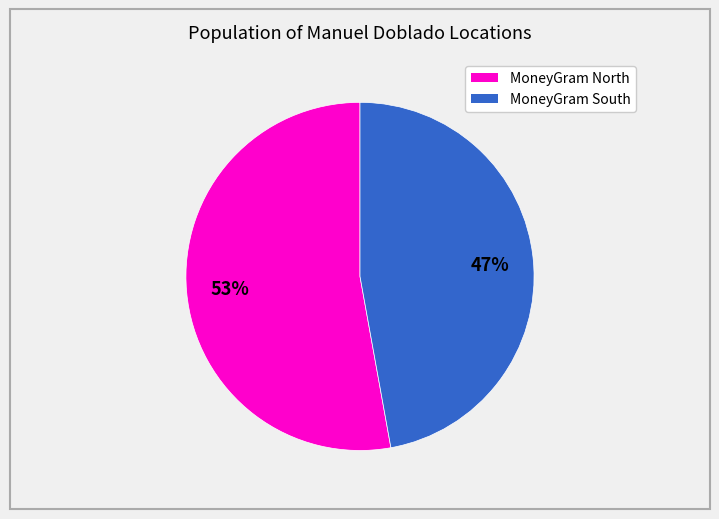

To the nearest percent, what is the average slice percentage?

50%